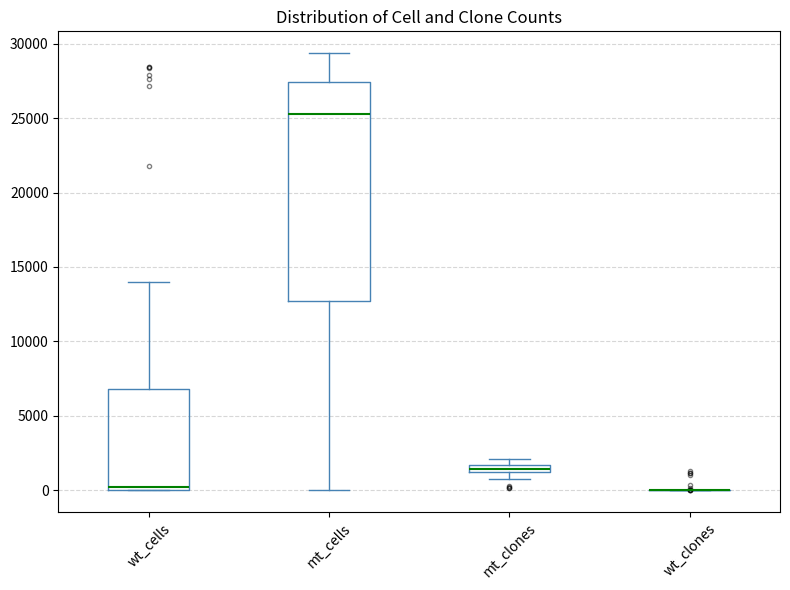

Where is the upper edge of the box for mt_cells on the y-axis? The values are not printed on the chart, so give them approximately, as read against the axis.

27500